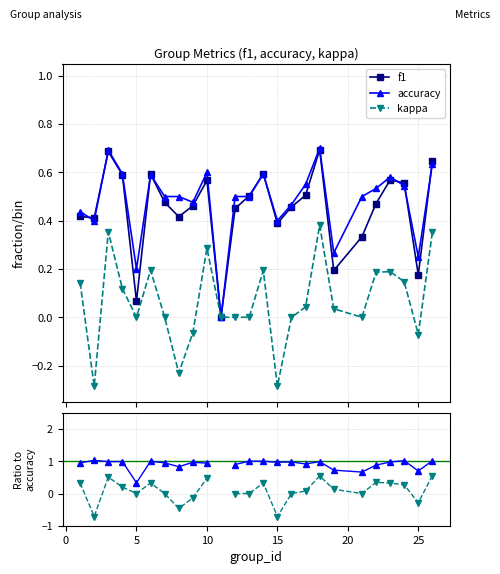

How many data points in kappa/accuracy are less than 0?

5